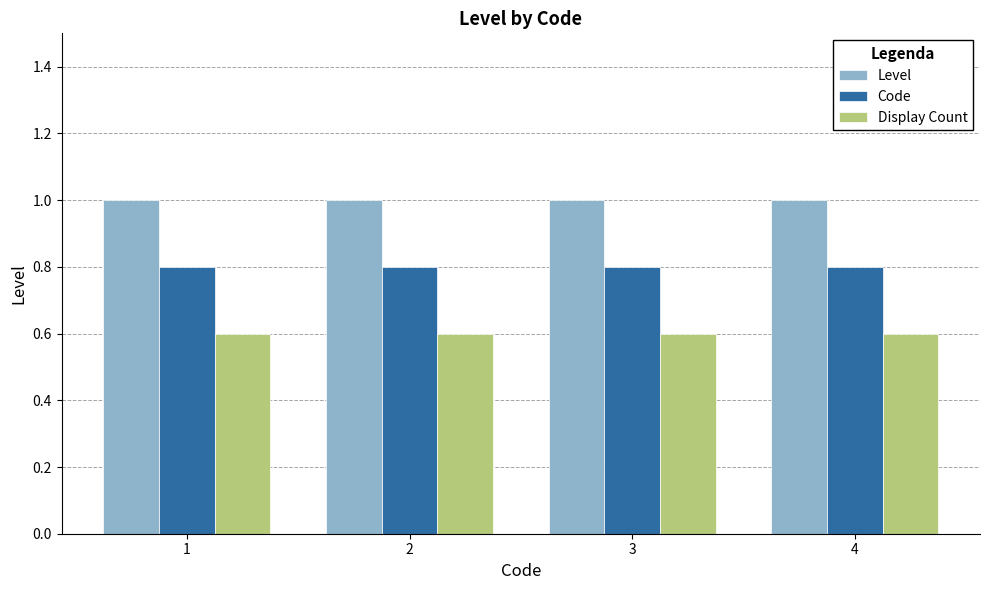

At 1, list the series in order from smallest to largest.

Display Count, Code, Level